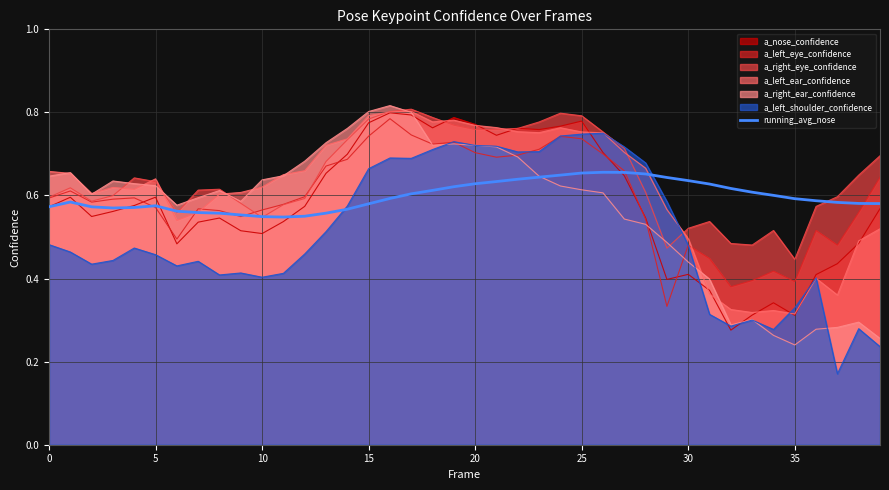

The value of a_left_ear_confidence at 30 is 0.5. True or false?

True